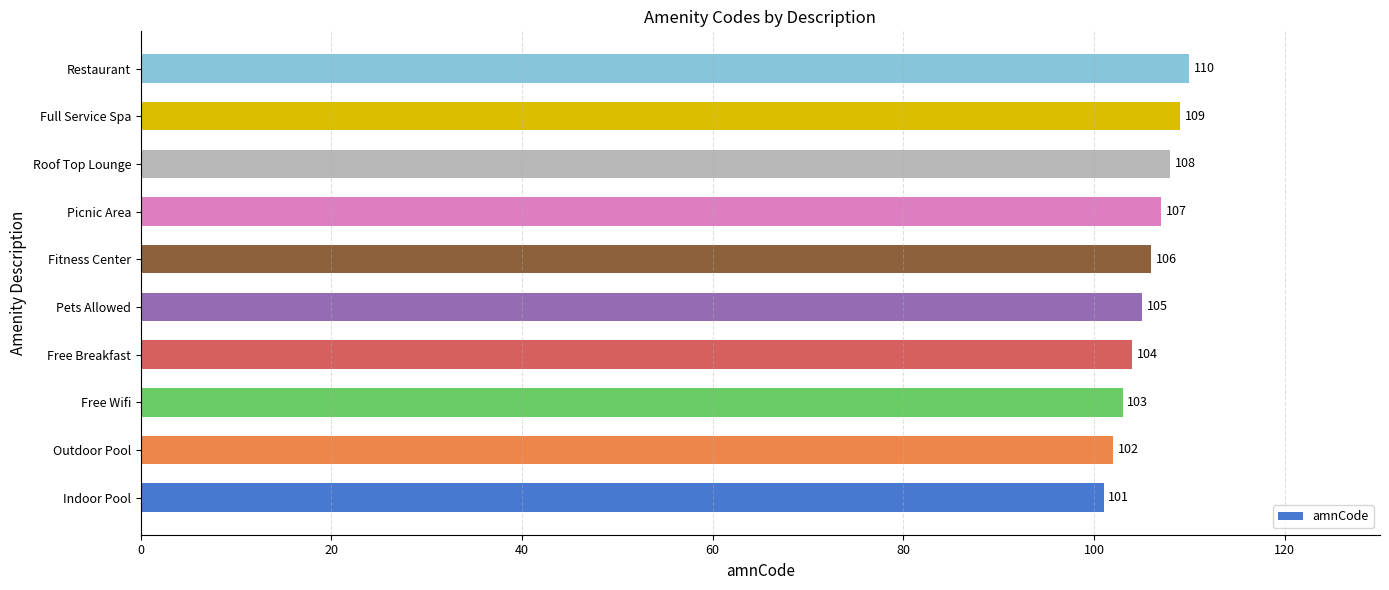

Does the chart contain any negative values?

No